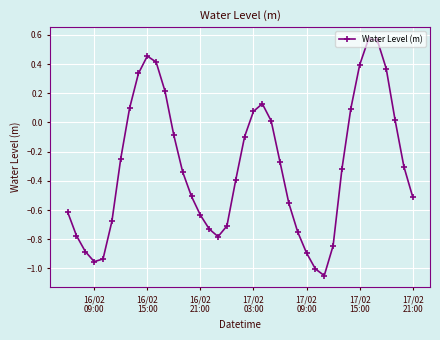

How many categories are shown in the chart?

40